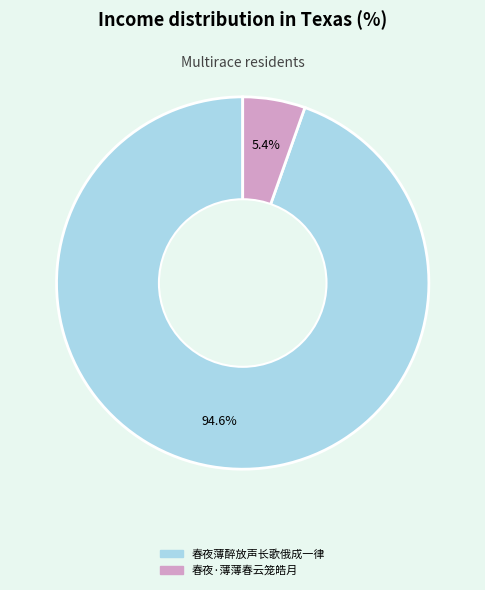

Count the number of slices in the pie.

2